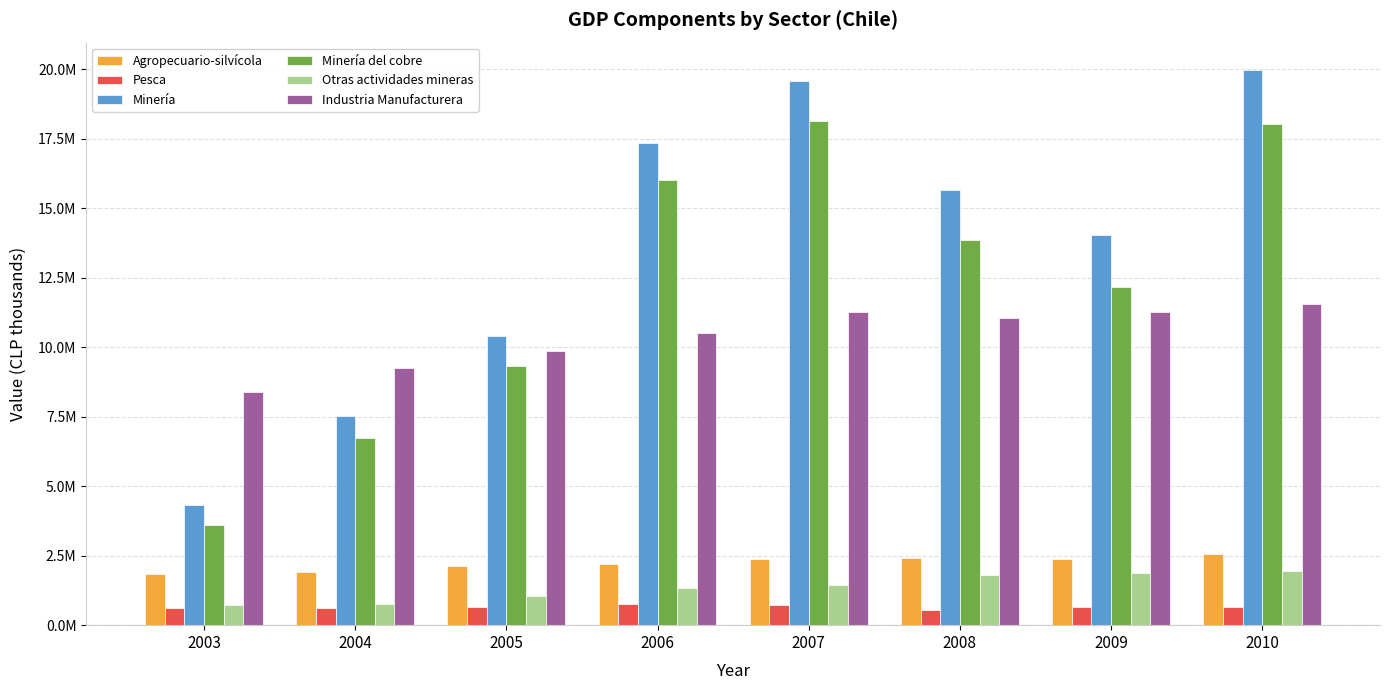

What is the spread (max minus min) of values at 2006?

16569070